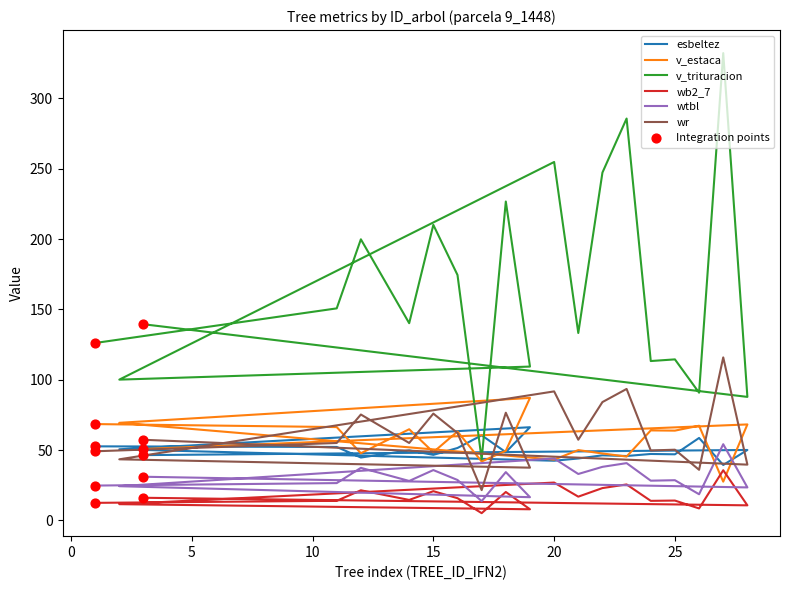

Which series reaches the minimum Y coordinate?

wb2_7